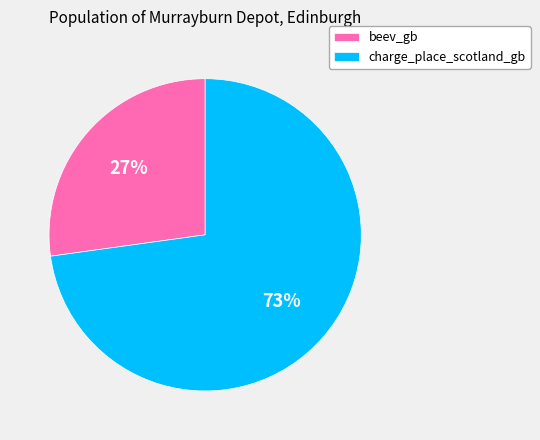

To the nearest percent, what is the combined percentage of beev_gb and charge_place_scotland_gb?

100%